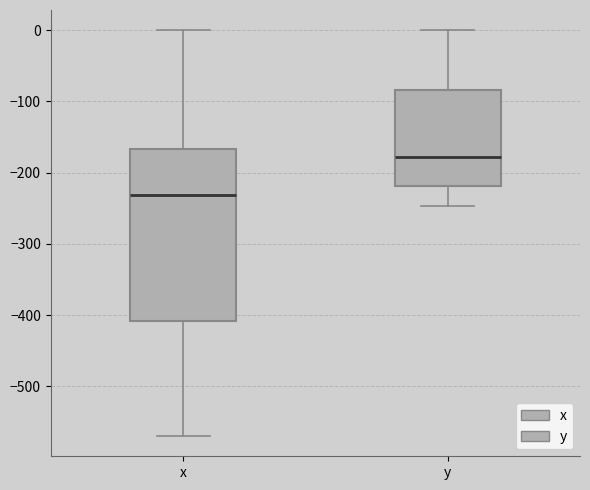

Reading left to right, read every box against the y-axis: the position of its median line, the range the box covers, and the ends of its whiskers. The values are not printed on the chart, so give them approximately, as read against the axis.

x: median -230, box -410 to -170, whiskers -570 to 0
y: median -180, box -220 to -80, whiskers -250 to 0